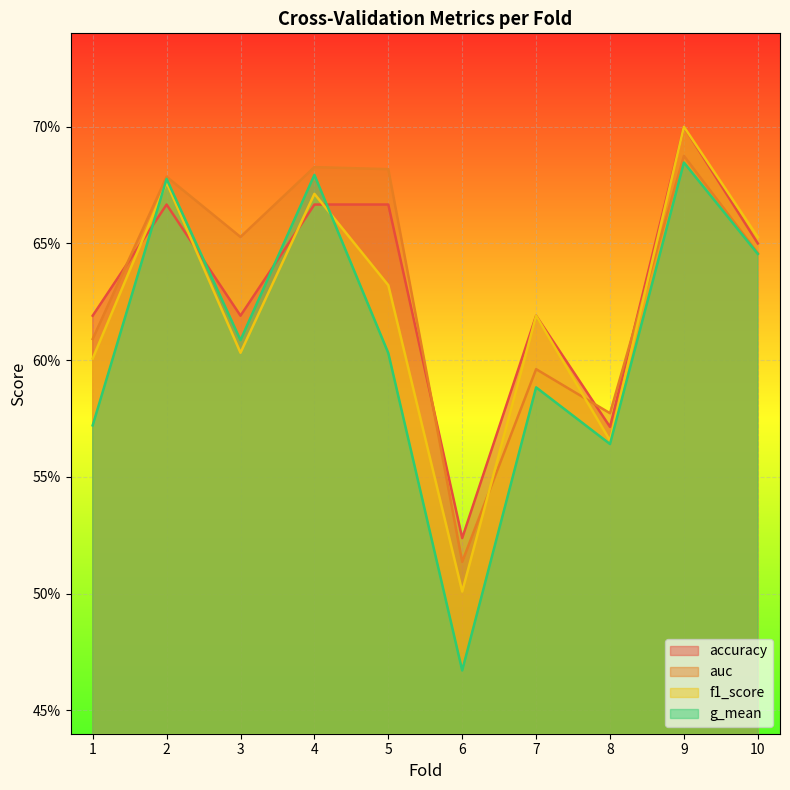

Reading left to right, what are all the values shown in this chart?

accuracy: 0.6	0.7	0.6	0.7	0.7	0.5	0.6	0.6	0.7	0.7
auc: 0.6	0.7	0.7	0.7	0.7	0.5	0.6	0.6	0.7	0.6
f1_score: 0.6	0.7	0.6	0.7	0.6	0.5	0.6	0.6	0.7	0.7
g_mean: 0.6	0.7	0.6	0.7	0.6	0.5	0.6	0.6	0.7	0.6